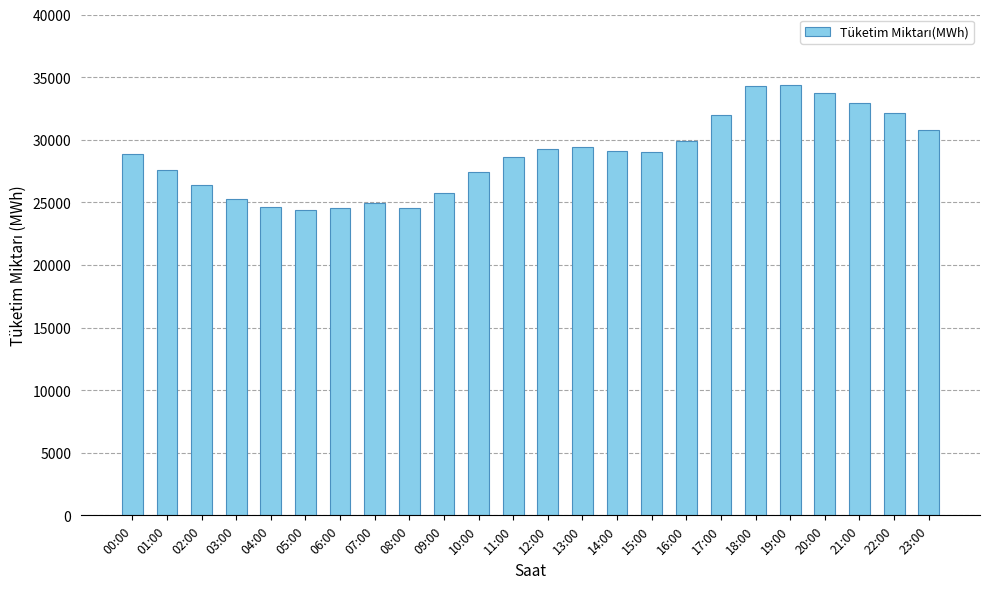

What is the value of the 10th bar from the left?

25767.9